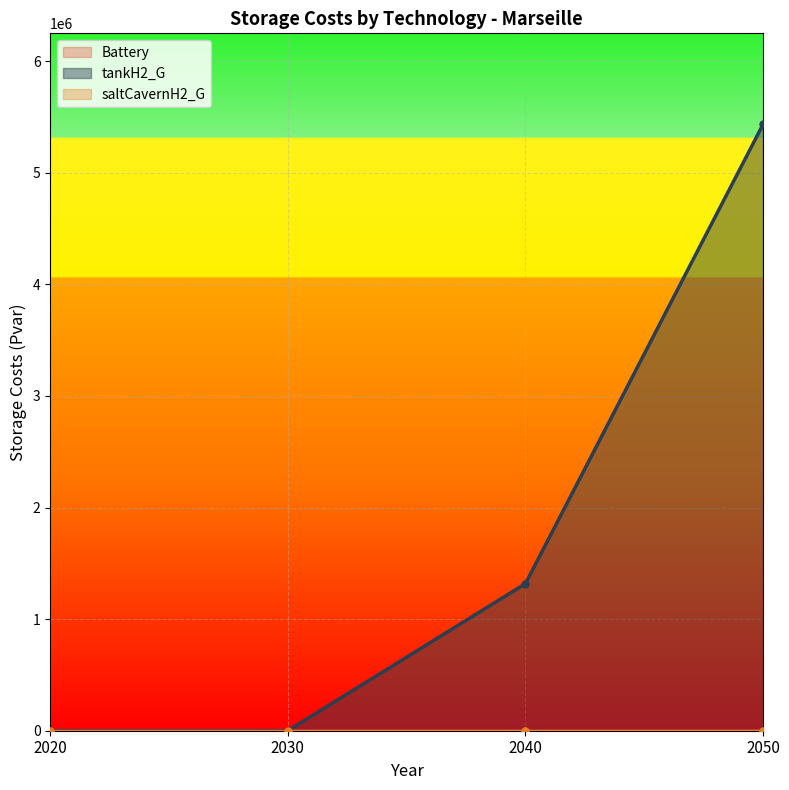

Which series has the largest range (max minus min)?

tankH2_G